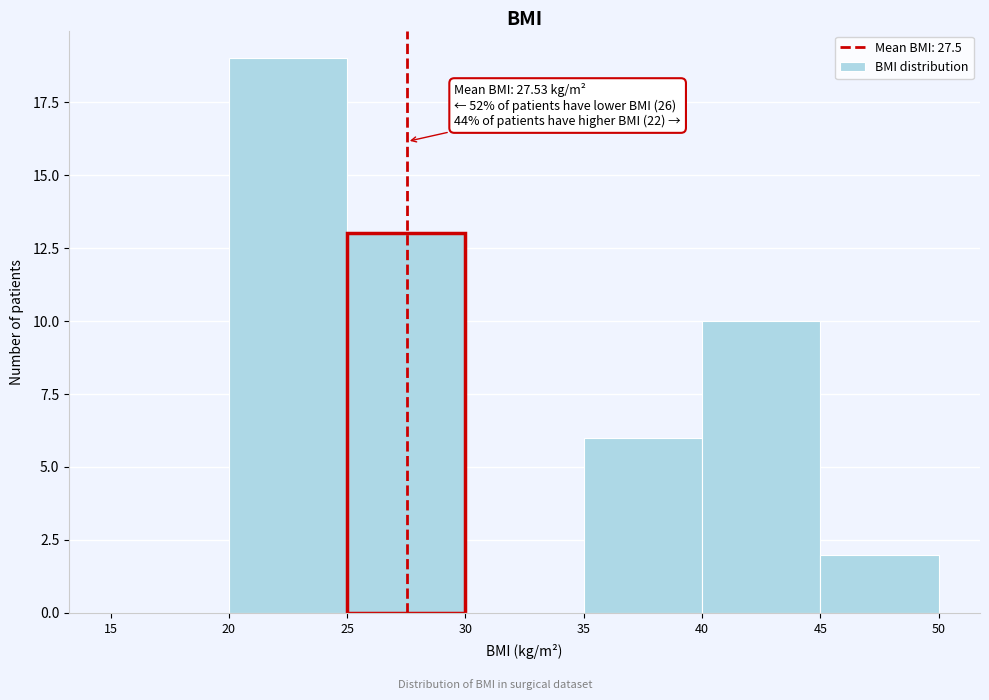

Which range on the x-axis has the tallest bar?

20 to 25